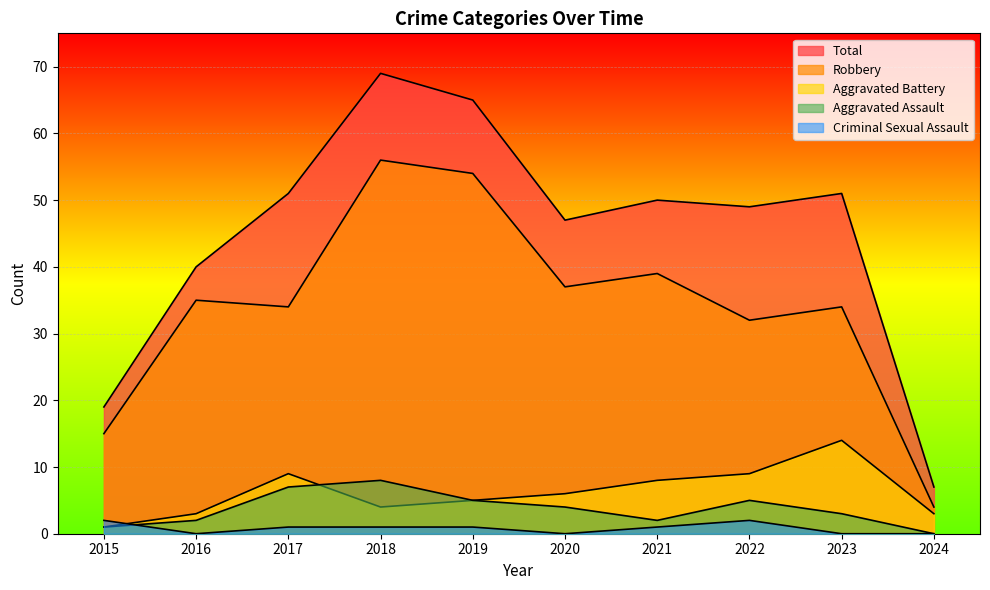

What is the average value of the Aggravated Assault series?

4